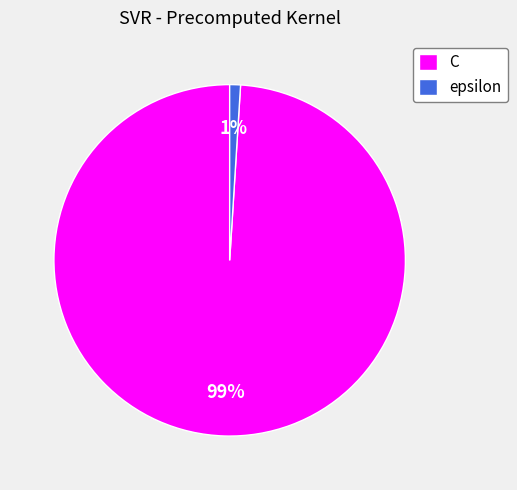

Which slice represents more than half of the pie?

C